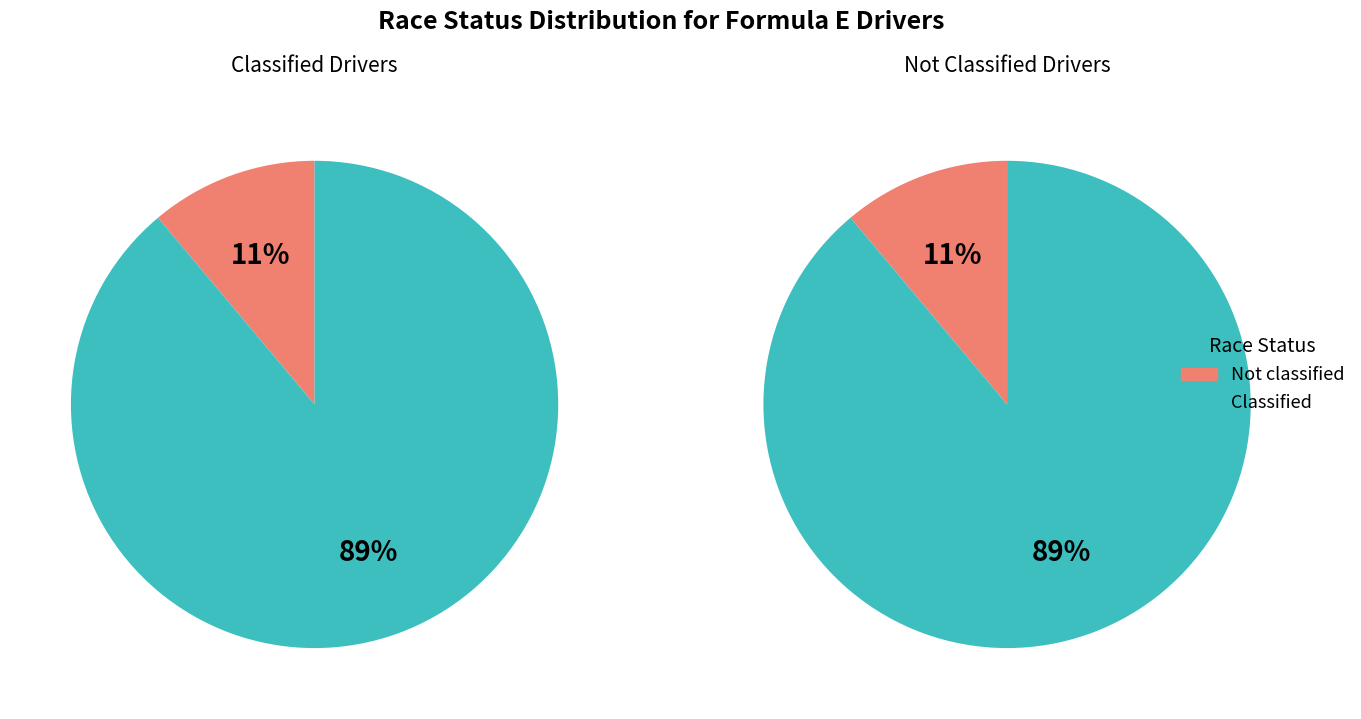

Which has a higher value, Not classified or Classified?

Classified